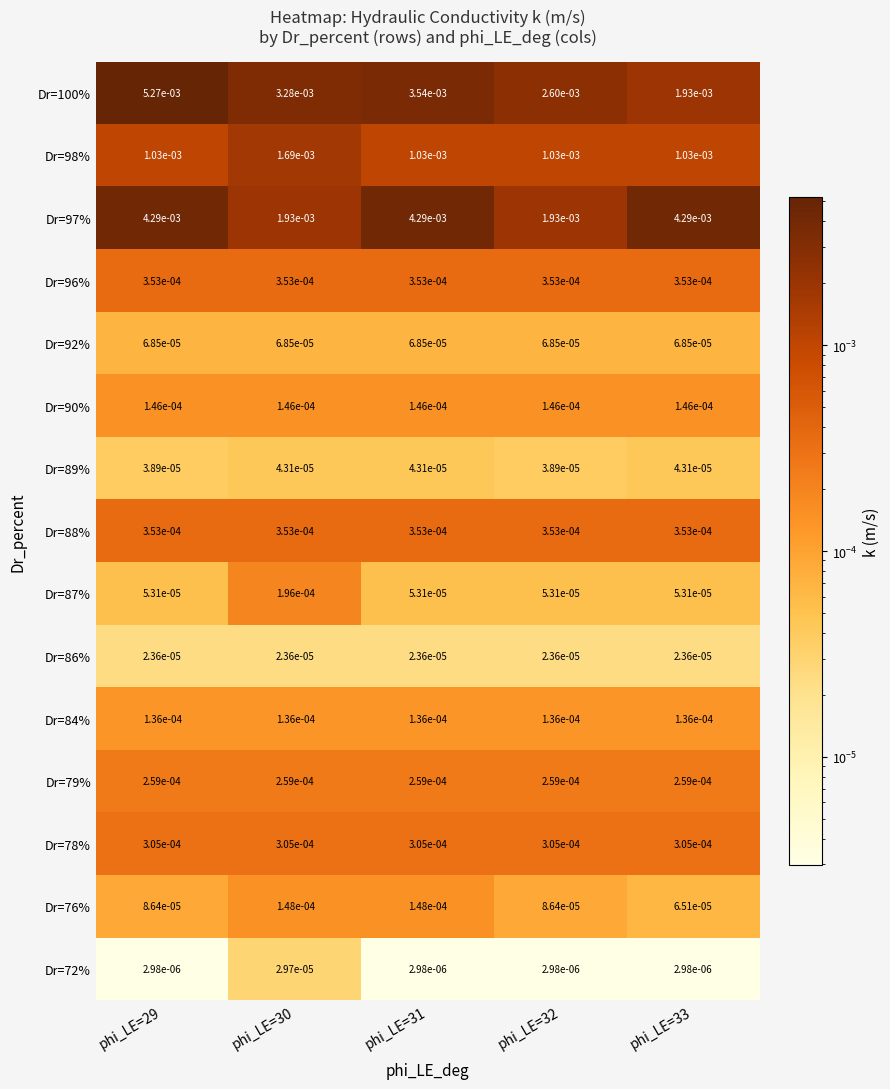

Is the value of Dr=89% at phi_LE=33 greater than the value of Dr=98% at phi_LE=30?

No